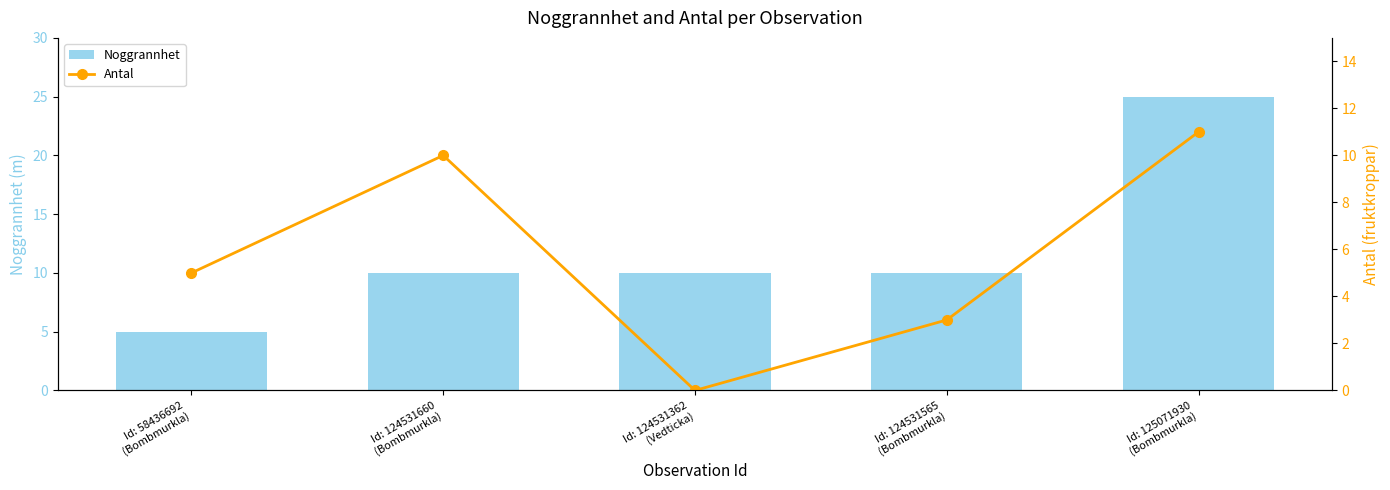

Does the chart contain any negative values?

No